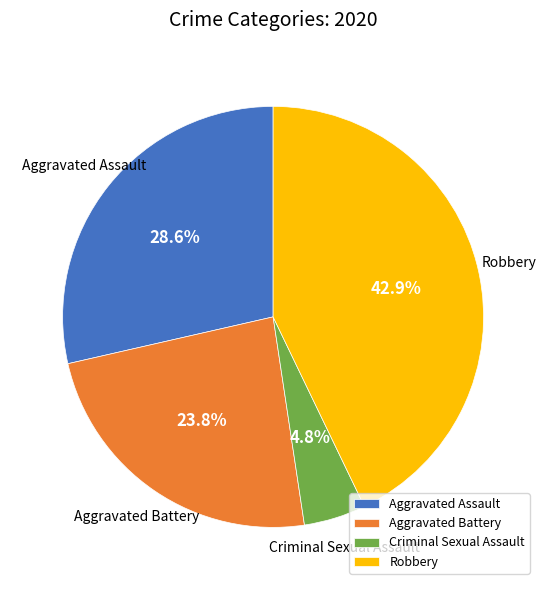

Which category has the biggest portion of the pie?

Robbery